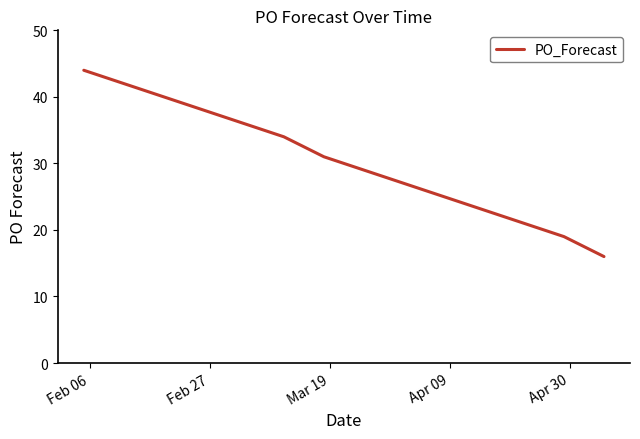

What is the difference between the maximum and minimum values?

28